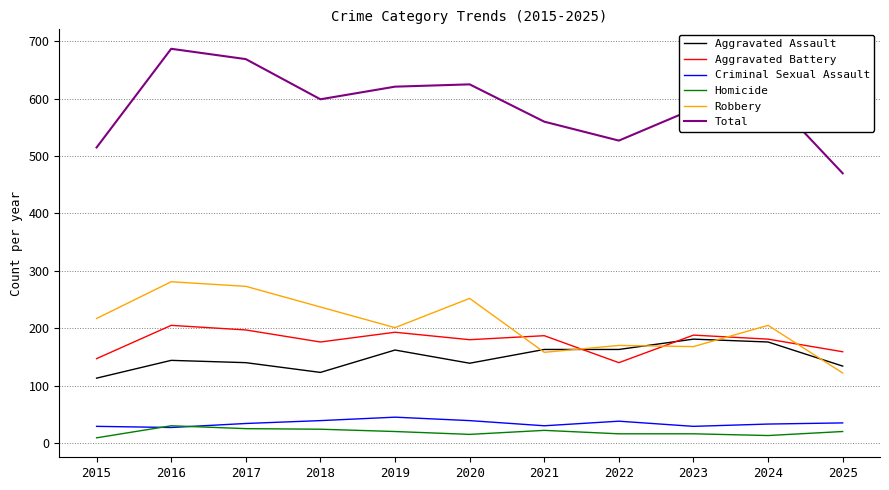

Is it true that Criminal Sexual Assault equals 61 at 2025?

False